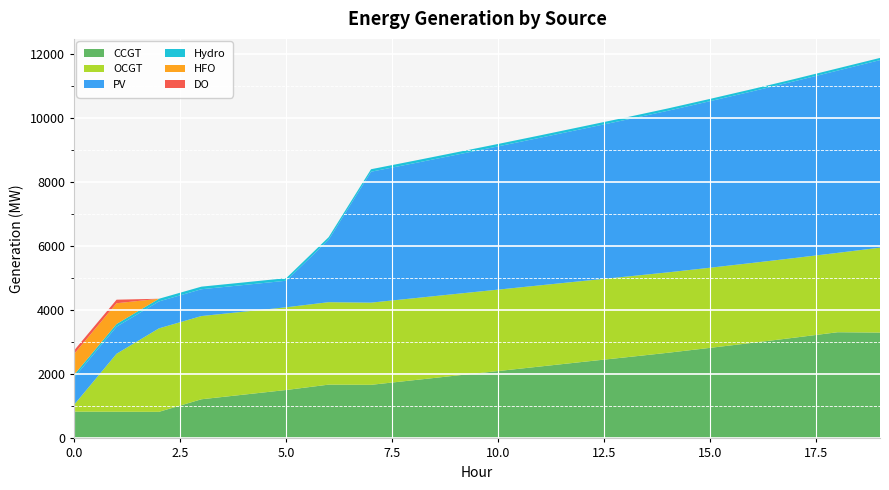

Reading left to right, extract all data points from this chart.

CCGT: 836	833	830	1222	1367	1512	1679	1673	1817	1961	2104	2247	2390	2531	2674	2828	2986	3148	3315	3304
OCGT: 216	1810	2606	2598	2590	2582	2574	2566	2558	2550	2542	2534	2526	2518	2510	2502	2494	2486	2478	2651
PV: 850	846	842	837	833	829	1950	4087	4212	4341	4473	4610	4751	4896	5046	5201	5359	5523	5690	5856
Hydro: 84	83	82	81	80	80	79	78	77	76	75	74	74	73	72	71	70	69	69	68
HFO: 651	648	0	0	0	0	0	0	0	0	0	0	0	0	0	0	0	0	0	0
DO: 111	111	0	0	0	0	0	0	0	0	0	0	0	0	0	0	0	0	0	0